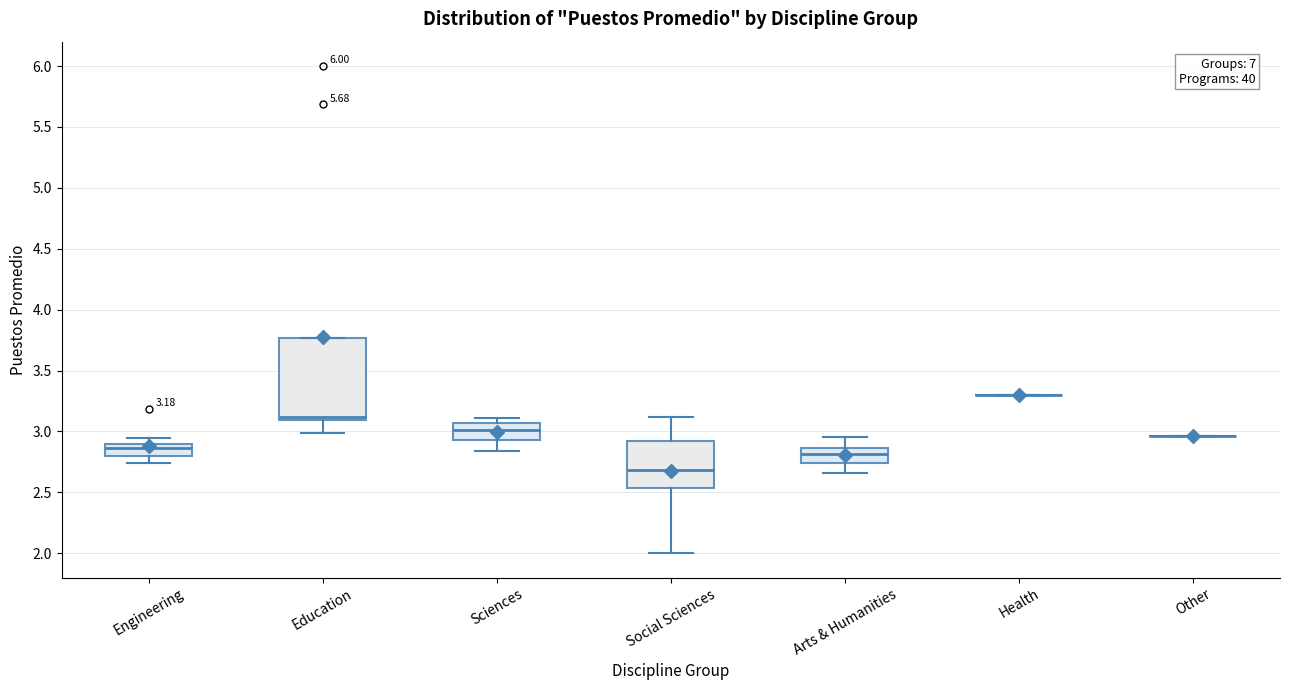

Comparing the boxes themselves (not the whiskers), which one is the tallest?

Education